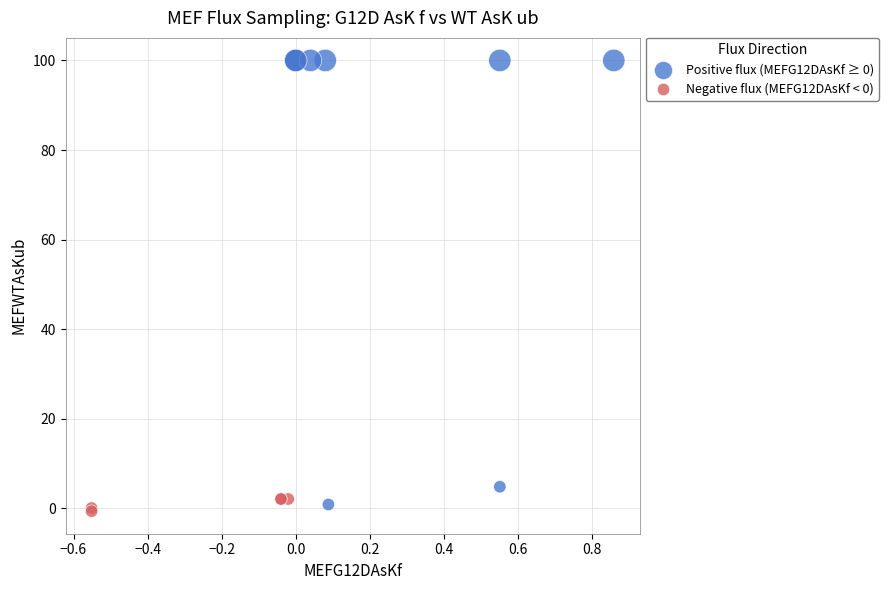

Which series has the largest Y range (max minus min)?

Positive flux (MEFG12DAsKf ≥ 0)